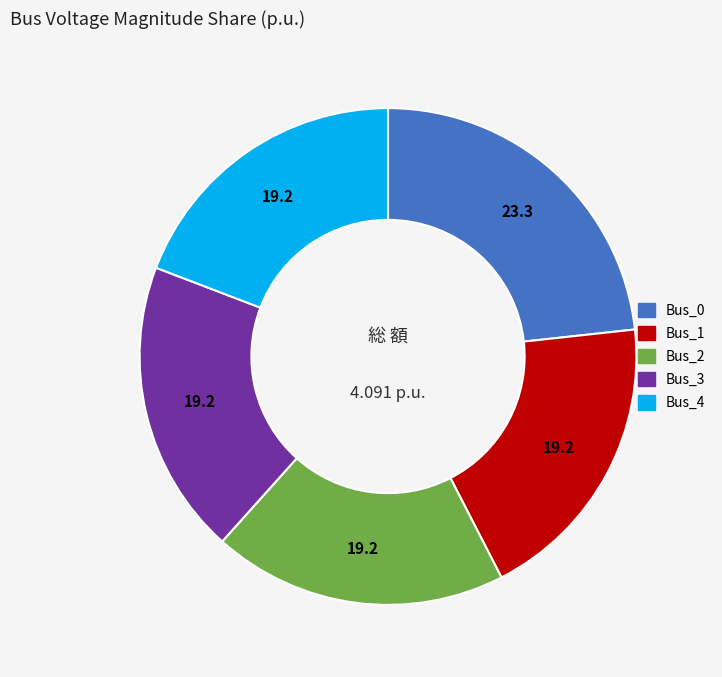

Does Bus_3 represent more than half of the total?

No